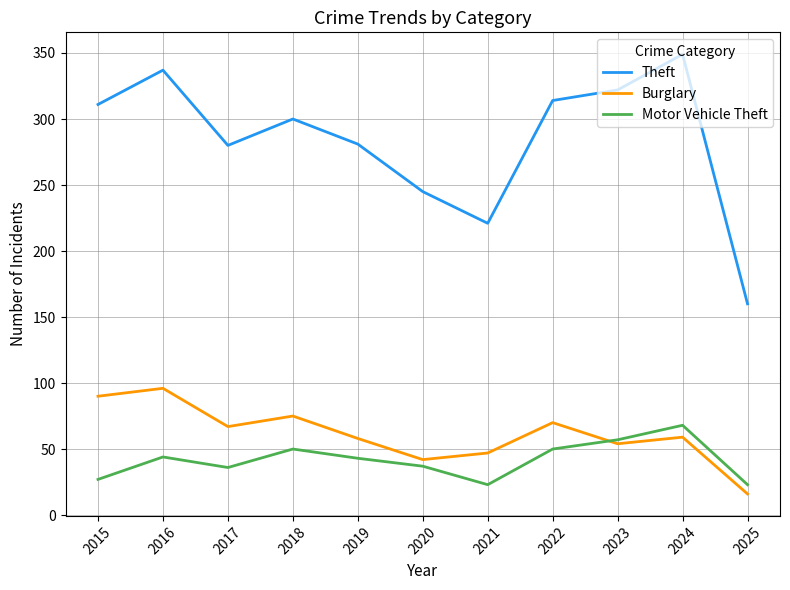

Which series has the largest total across all categories?

Theft